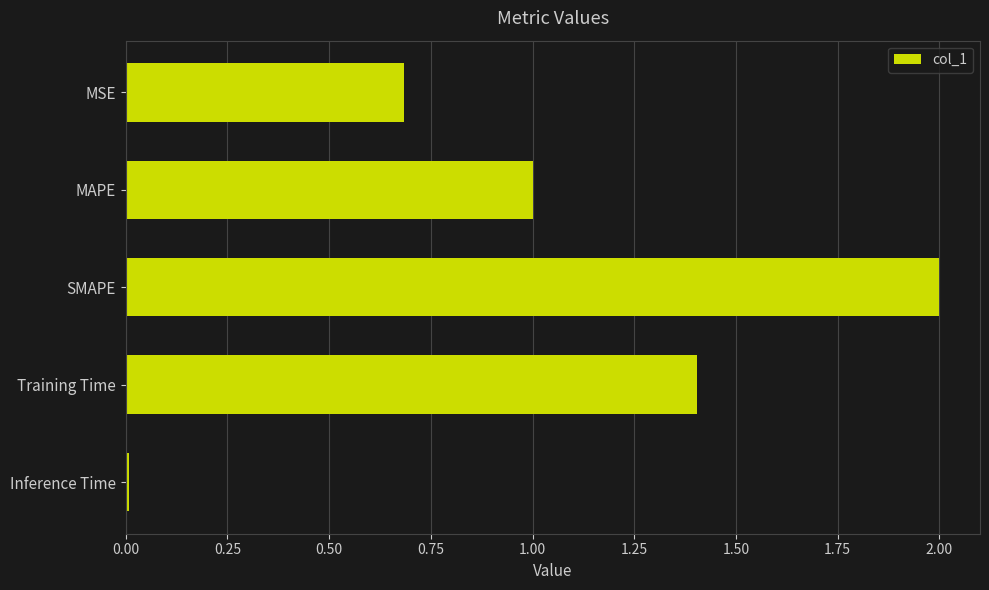

What is the difference between the maximum and minimum values?

2.0